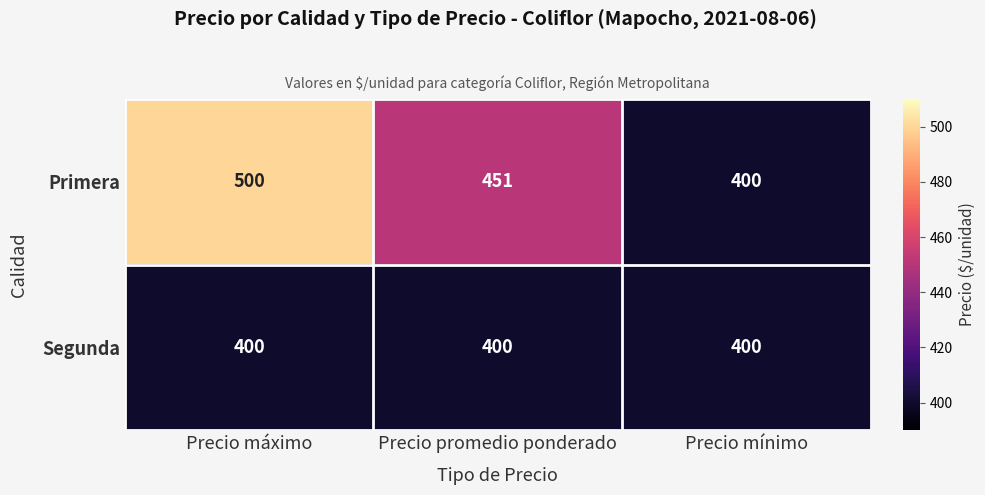

Which series changed the most between Precio máximo and Precio promedio ponderado?

Primera